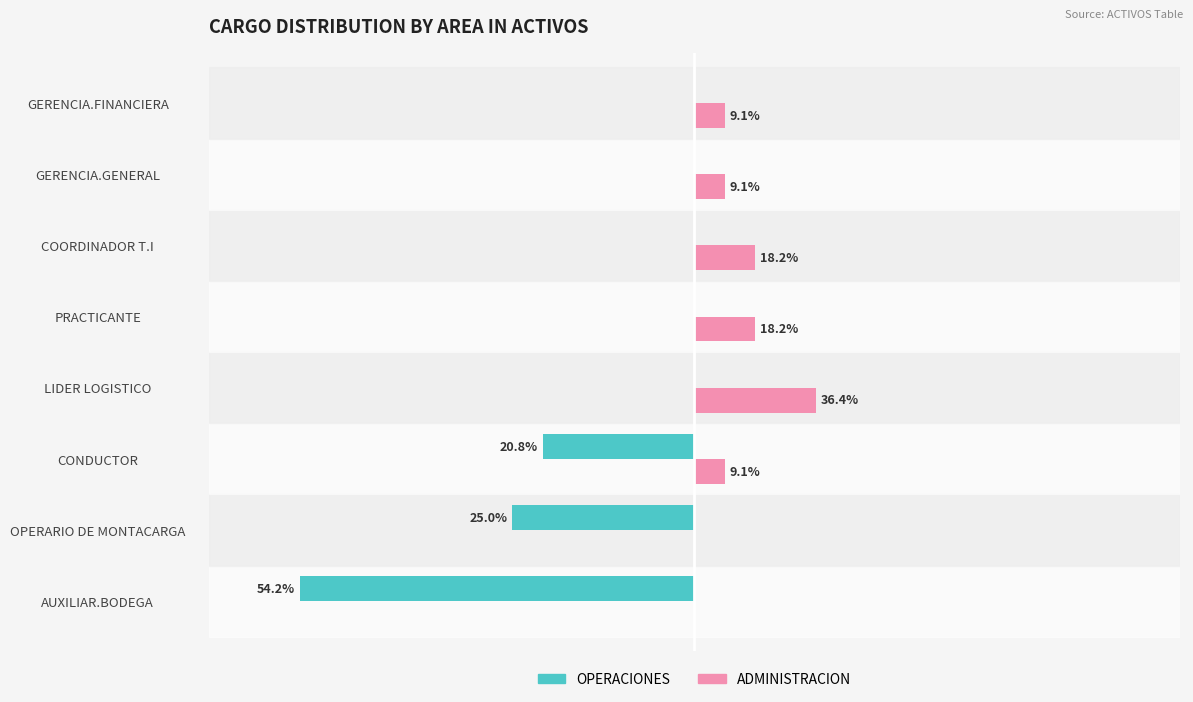

What are all the series names shown in the legend?

OPERACIONES, ADMINISTRACION